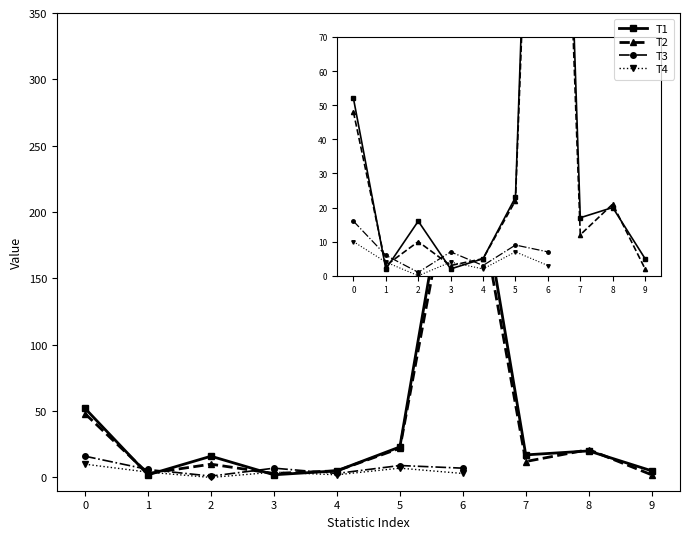

What is the value of the Away (T2) point at the 8th from the left?

12